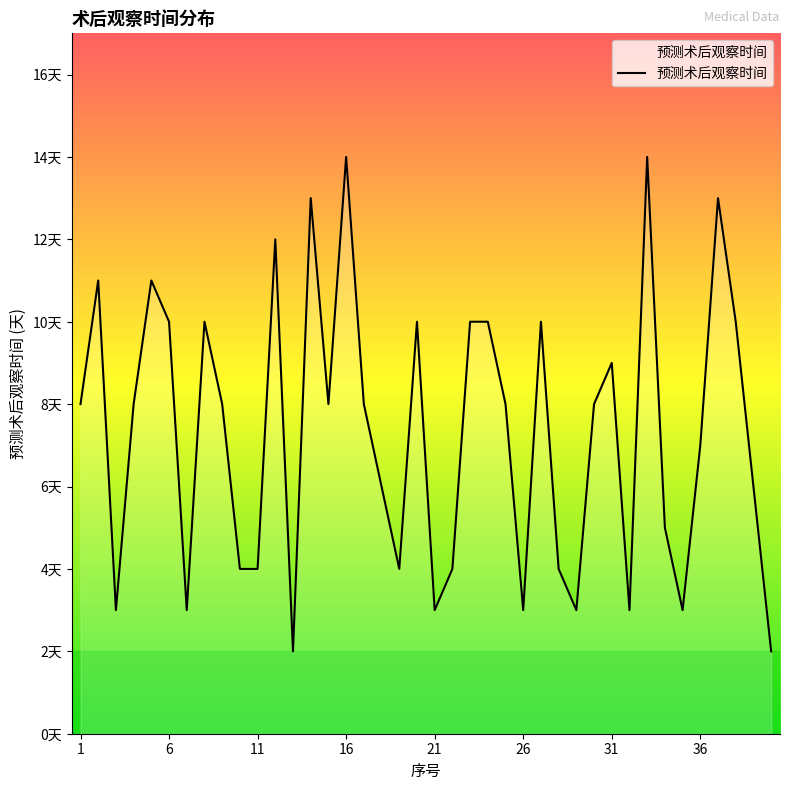

Does the chart have visible grid lines?

No